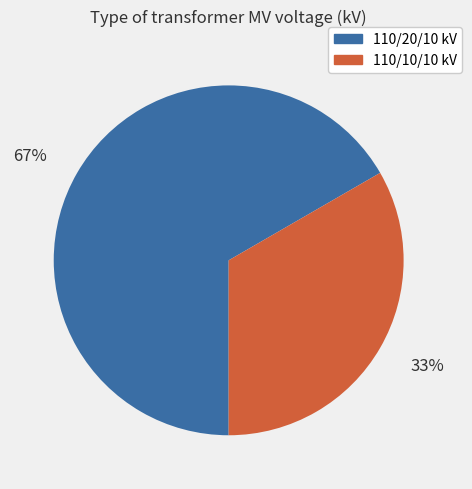

Does any single category account for the majority?

Yes